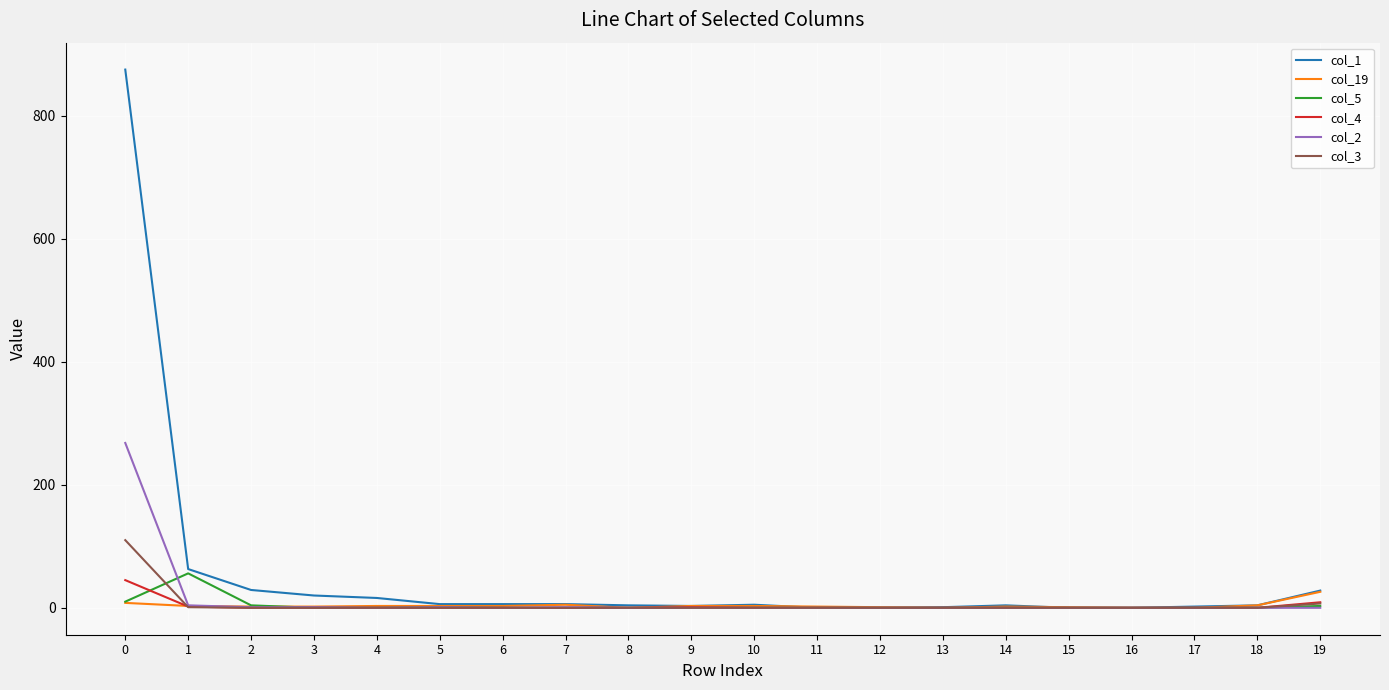

How many lines are shown in the chart?

6